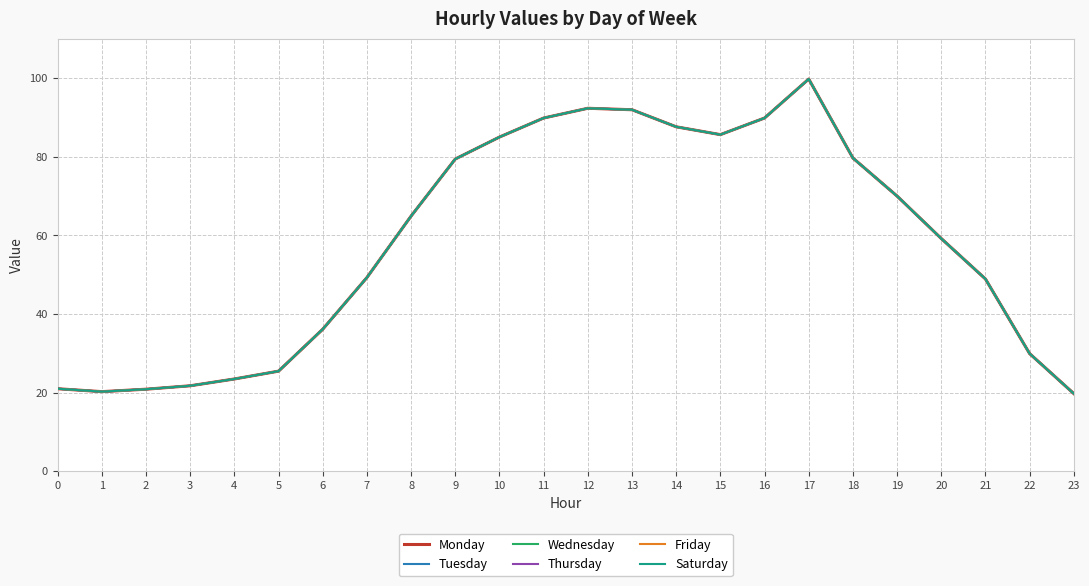

Where is the first local maximum for Tuesday?

12